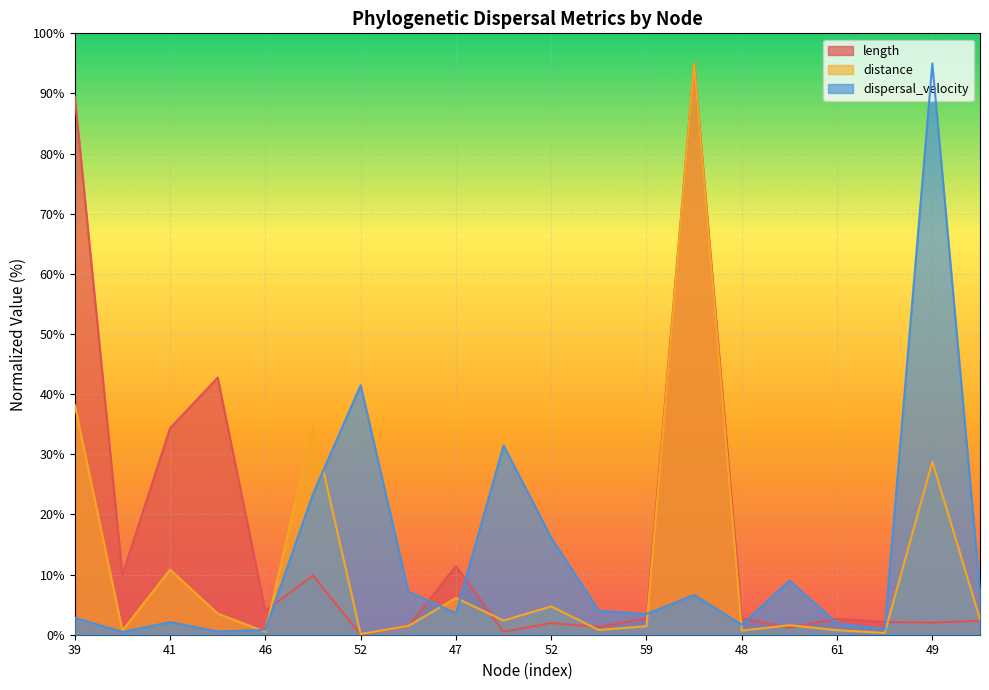

What is the approximate value of distance at 54?

1.5